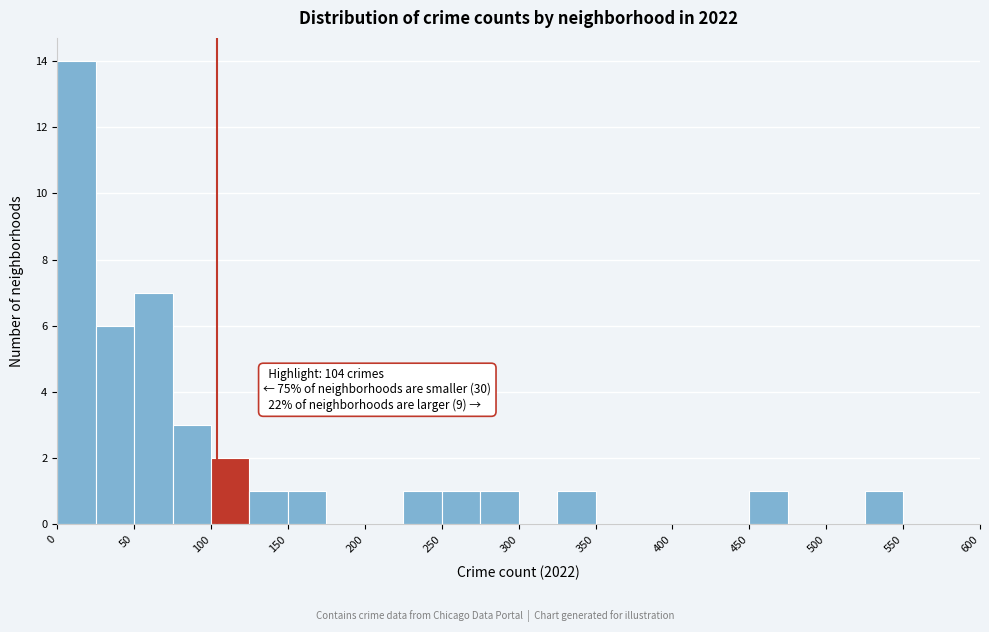

Over which range of the x-axis is the bar tallest?

0 to 25